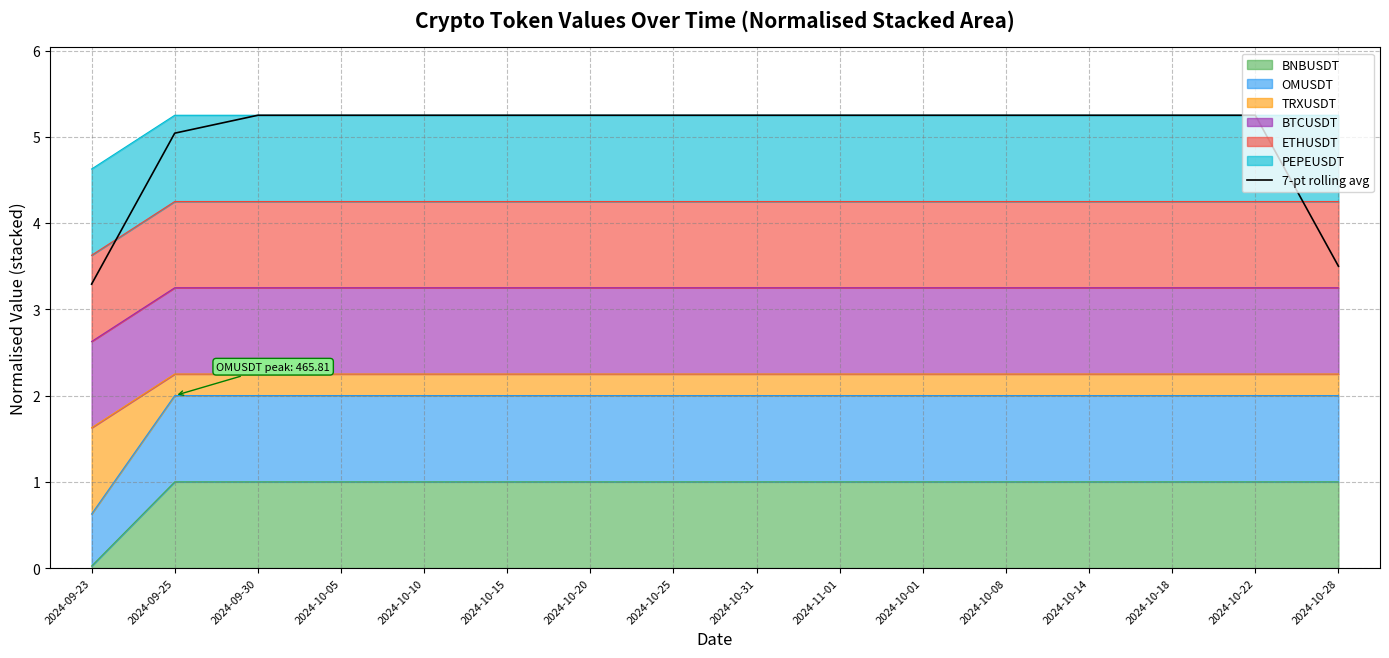

What is the value of the 1st point from the left?

3.3